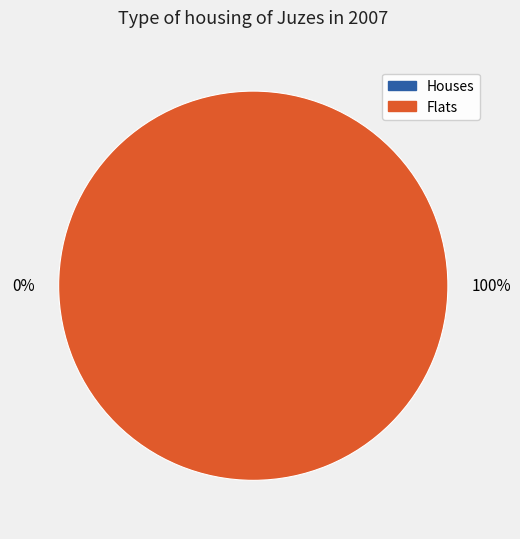

How many segments does this pie chart have?

2